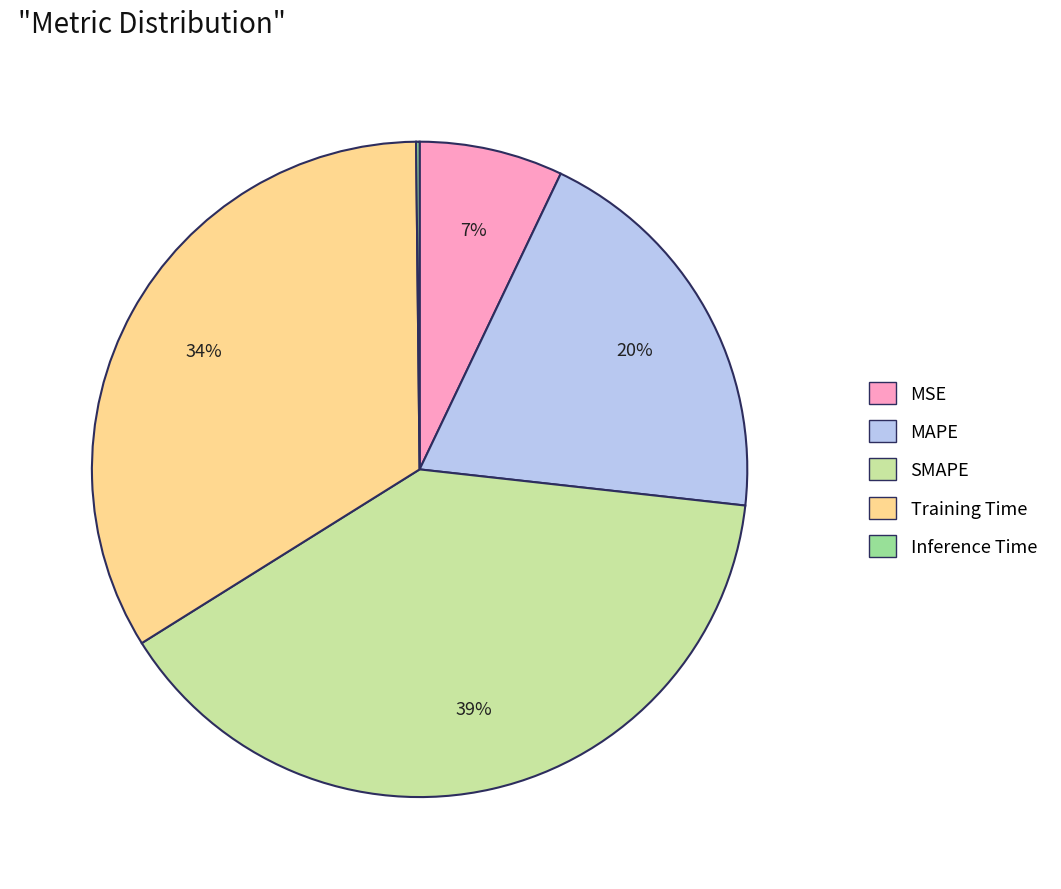

True or false: SMAPE accounts for 32% of the total.

False